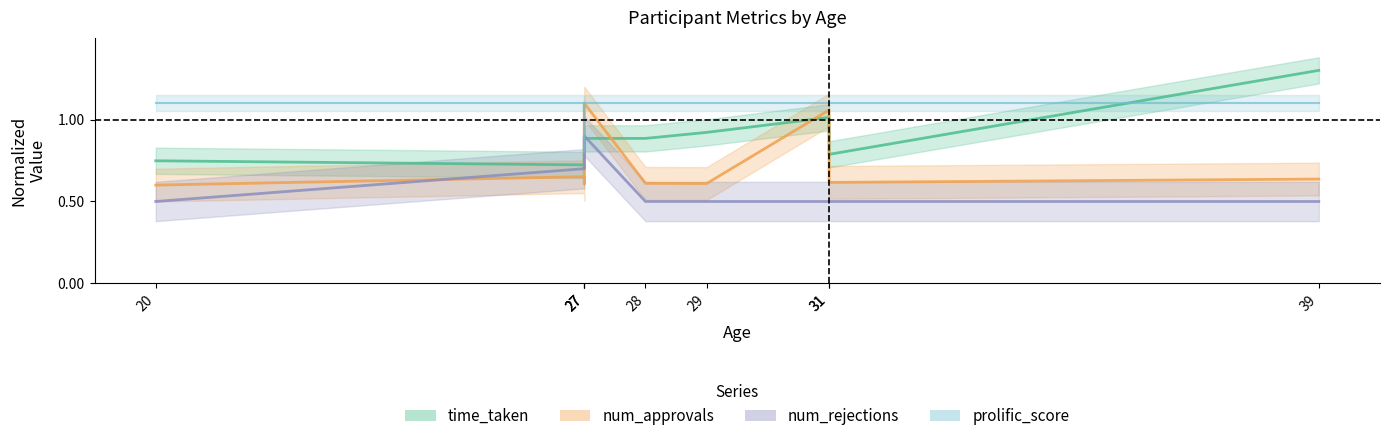

True or false: prolific_score has more than 0 interior local peaks.

False